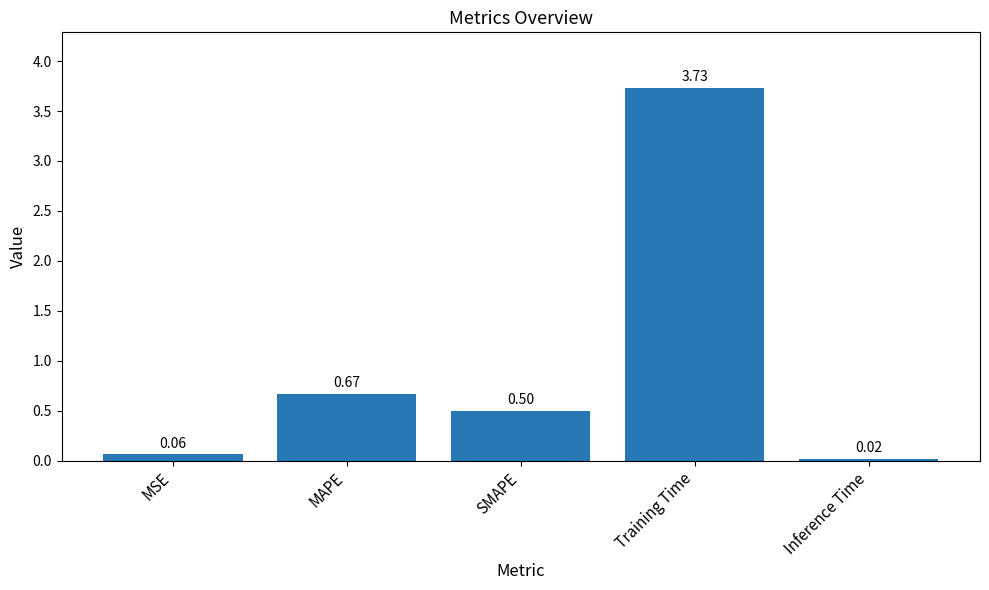

Between SMAPE and MSE, which is larger?

SMAPE